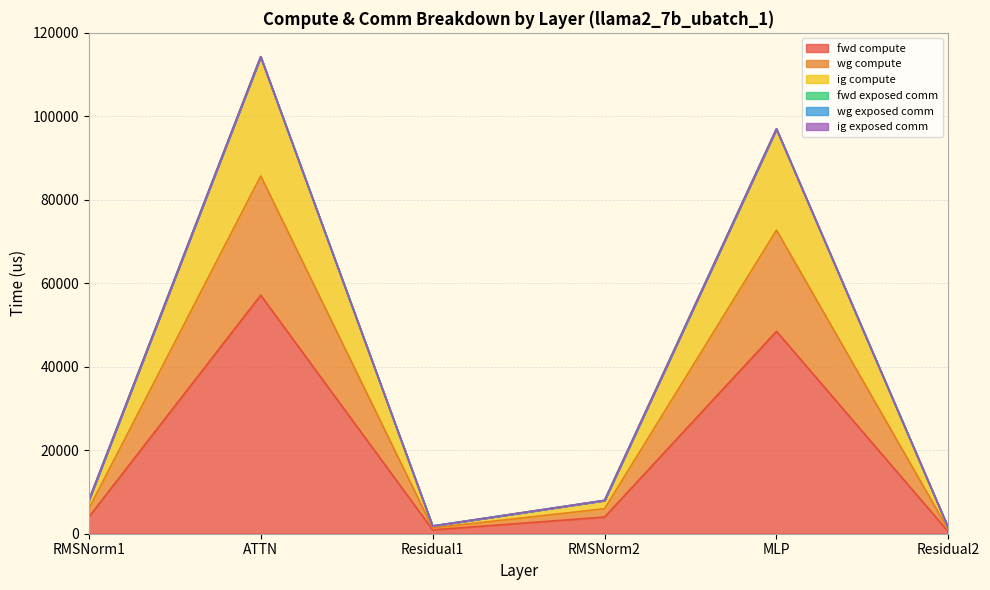

What is the label of the 2nd point from the right?

MLP